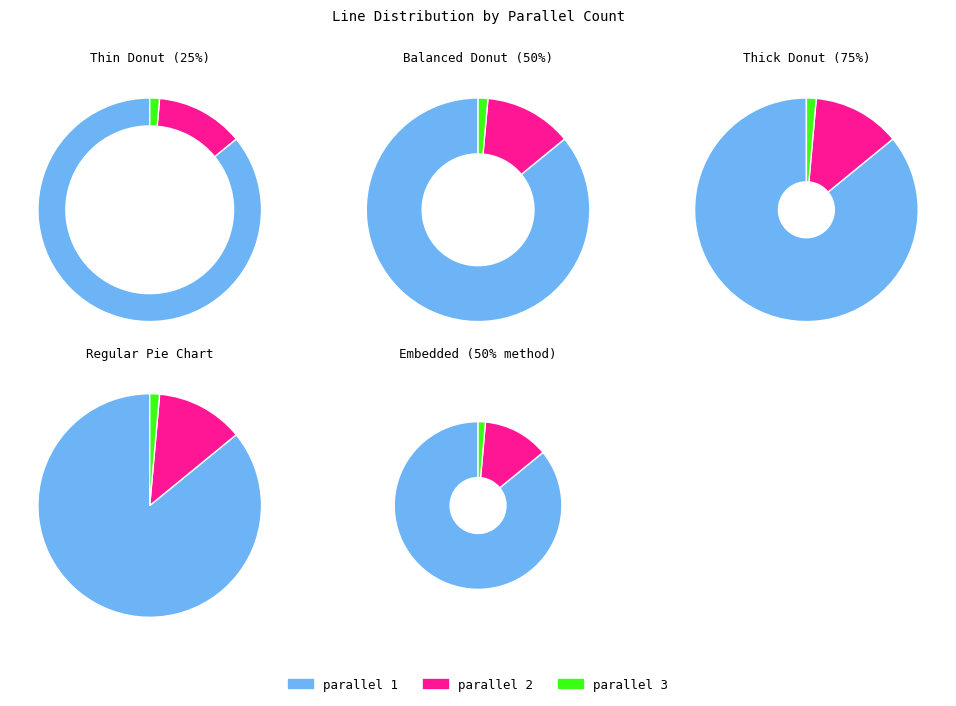

What is the majority slice?

parallel=1